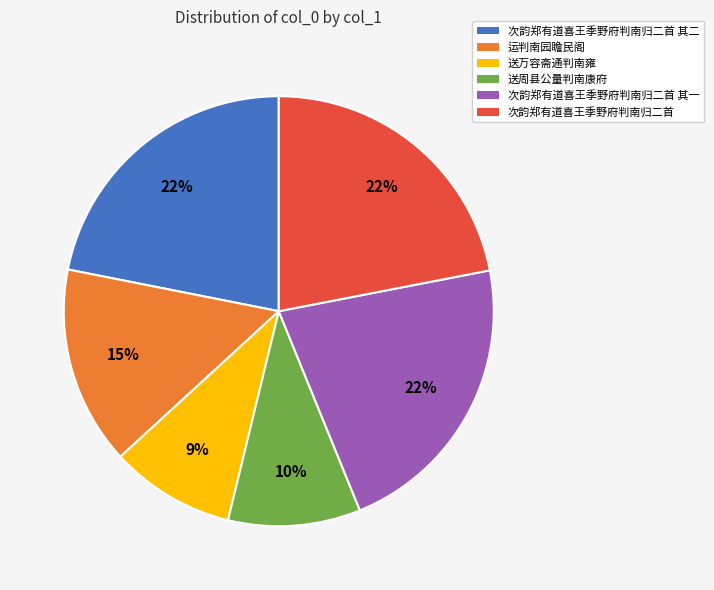

To the nearest percent, what is the average slice percentage?

17%